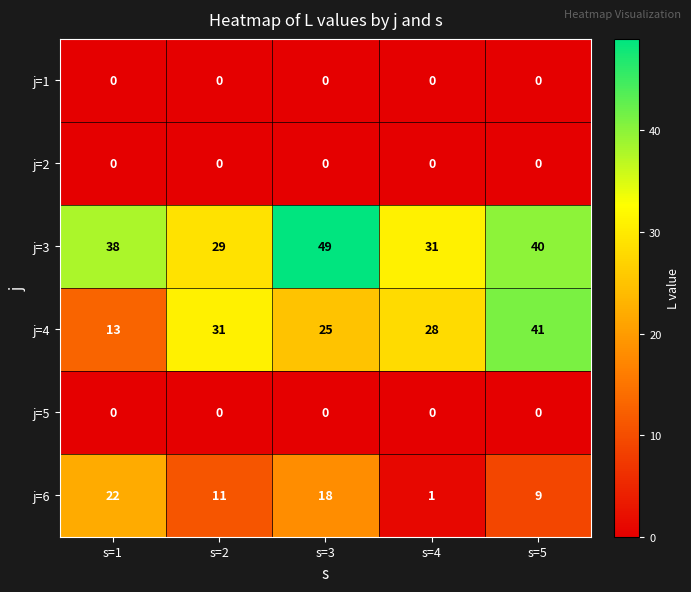

How many data points does each series have?

5